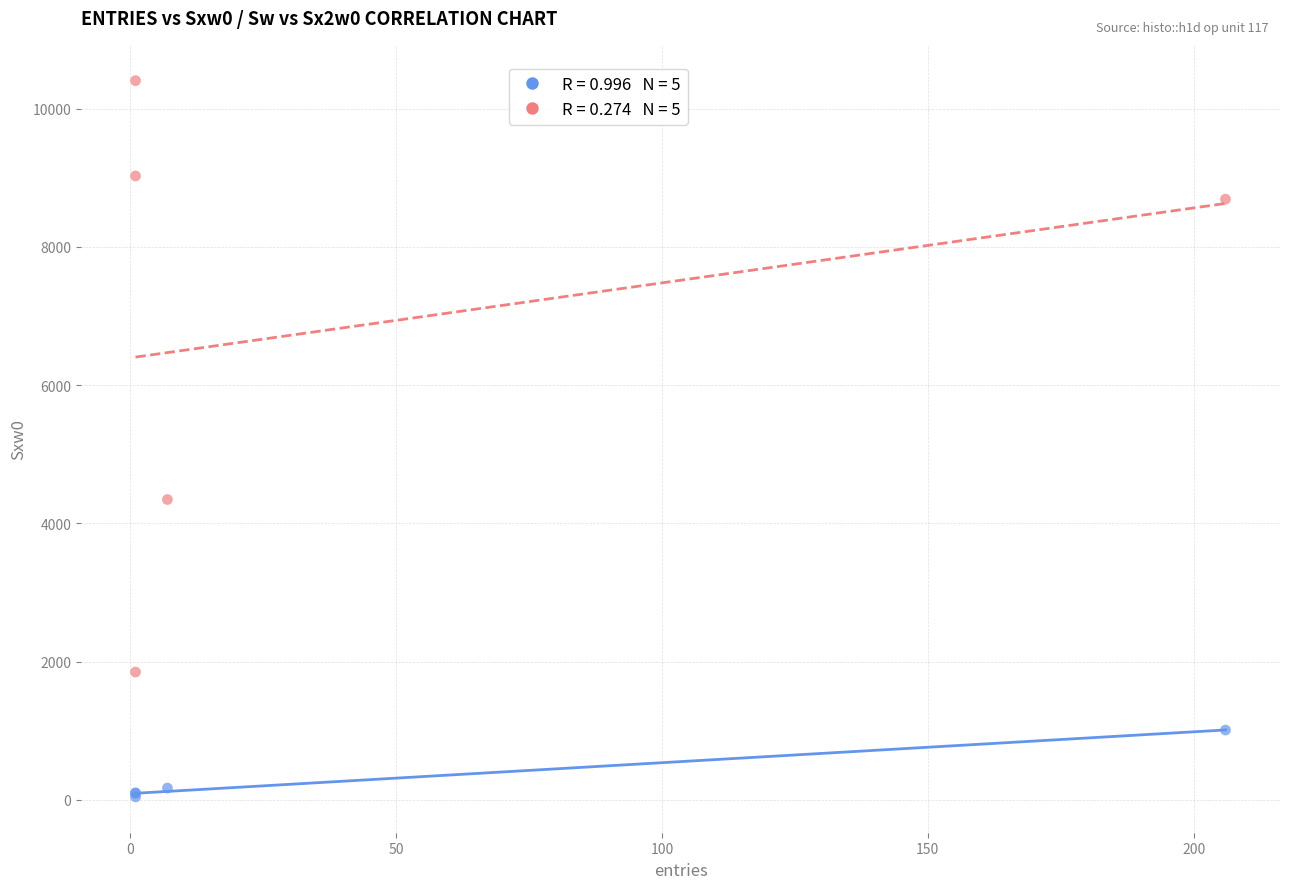

Across all series, what Y value is closest to 5223?

4345